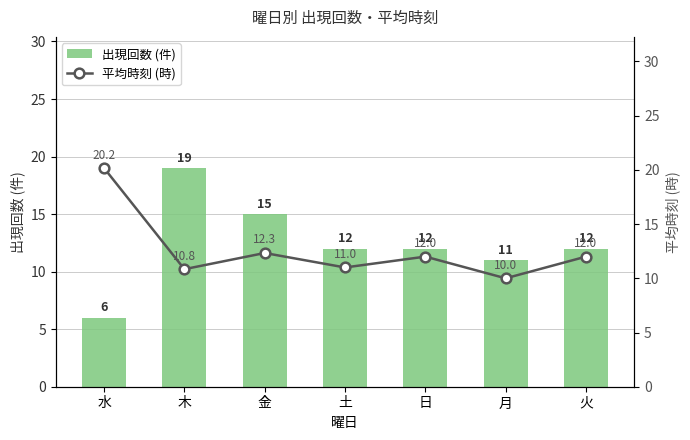

How many values in the 平均時刻 (時) series are below 12?

3